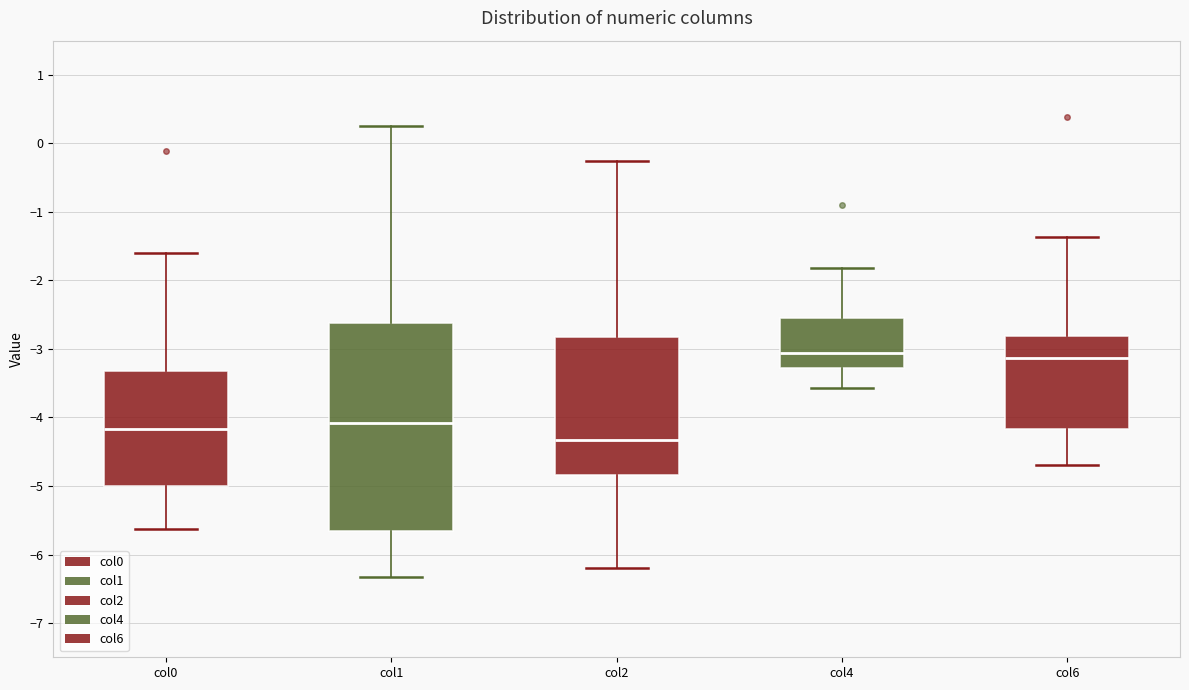

Reading left to right, transcribe this box plot: for each box, give where its median line is, the range the box spans, and where its two whiskers end, as read against the y-axis. The values are not printed on the chart, so give them approximately, as read against the axis.

col0: median -4.2, box -5.0 to -3.3, whiskers -5.6 to -1.6
col1: median -4.1, box -5.7 to -2.6, whiskers -6.3 to 0.3
col2: median -4.3, box -4.8 to -2.8, whiskers -6.2 to -0.3
col4: median -3.1, box -3.3 to -2.5, whiskers -3.6 to -1.8
col6: median -3.1, box -4.2 to -2.8, whiskers -4.7 to -1.4